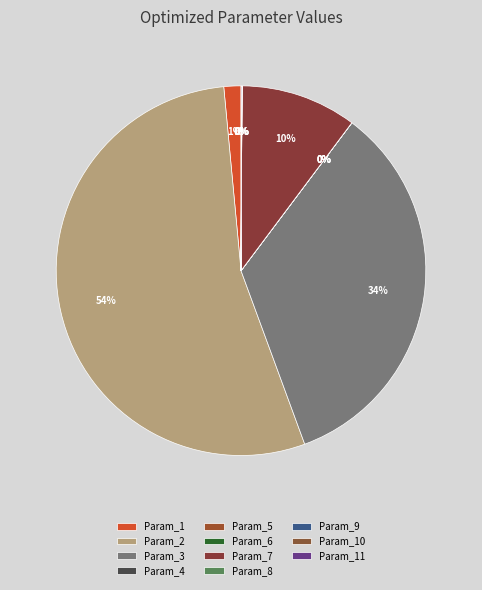

Combined, do Param_7 and Param_10 account for over 50%?

No